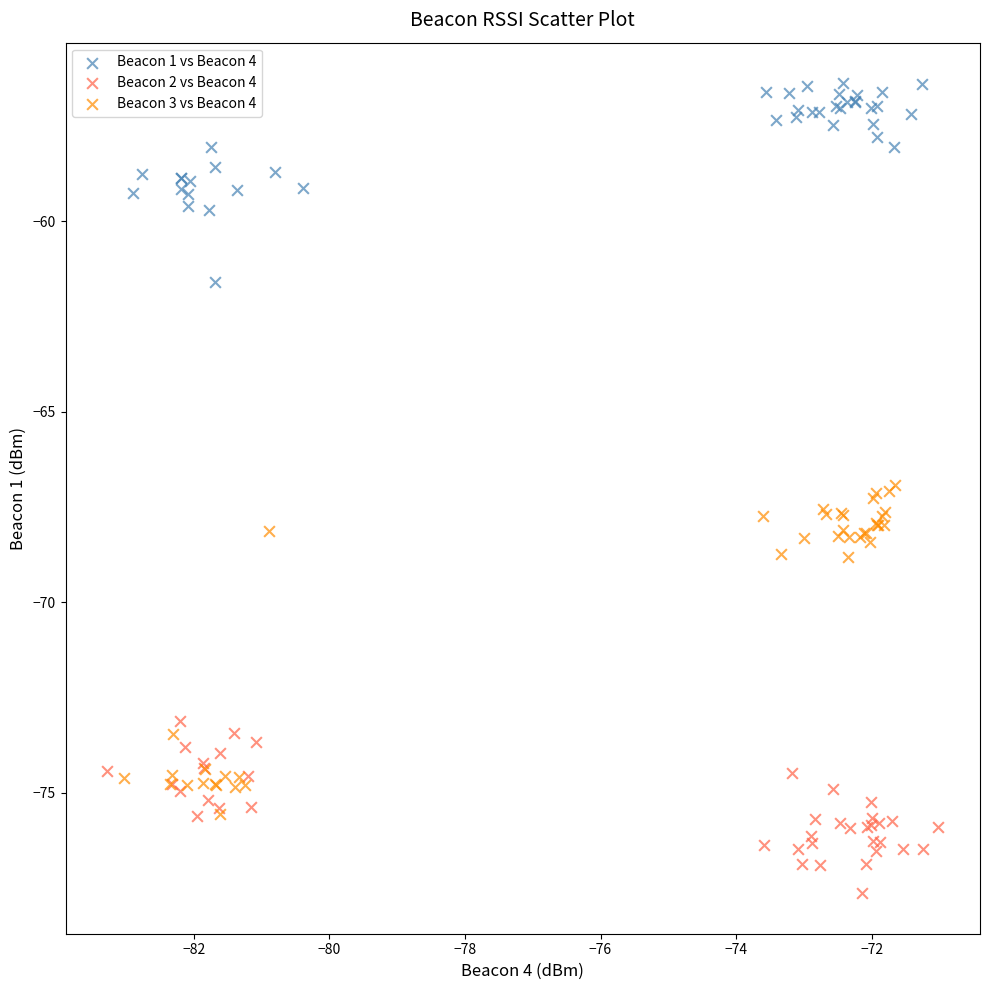

Which series reaches the maximum Y coordinate?

Beacon 1 vs Beacon 4